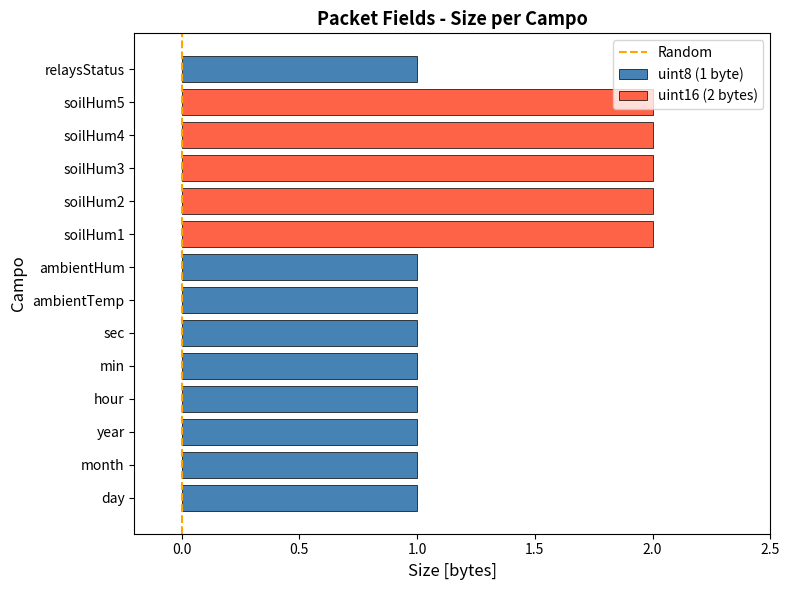

Is it true that the value at 0.0 is 1?

False